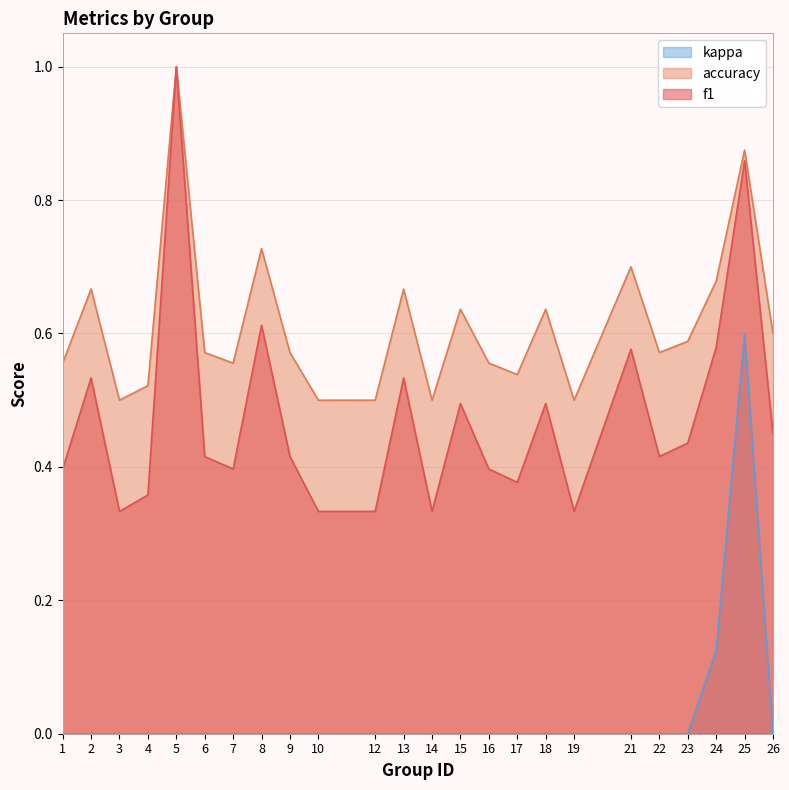

What is the spread (max minus min) of values at 17?

0.5